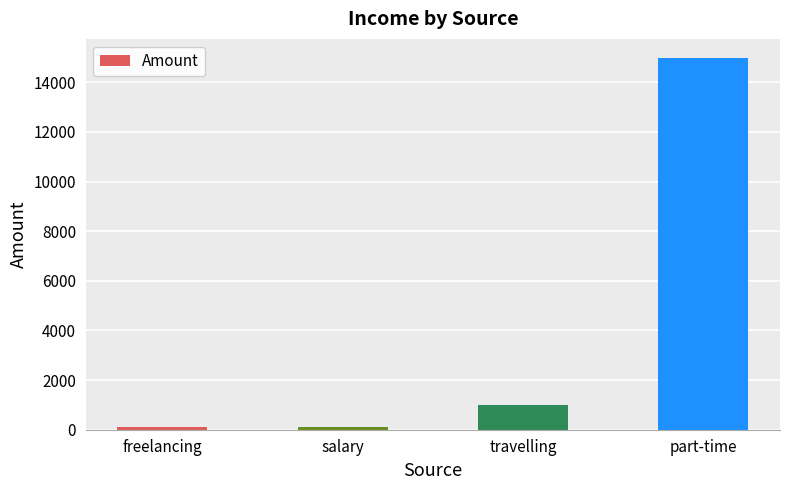

Does the chart contain stacked bars?

No